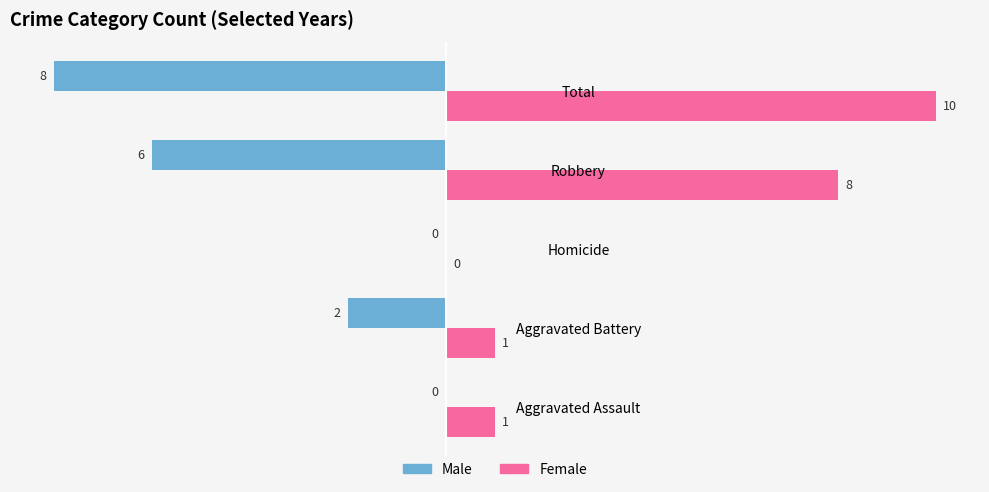

Which series has the widest spread of values?

Female